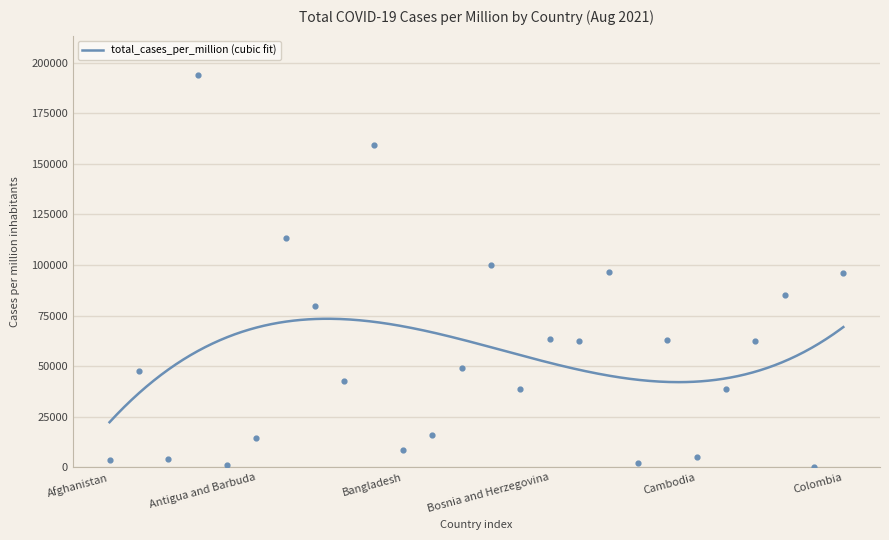

Between Brazil and Barbados, which is larger?

Brazil